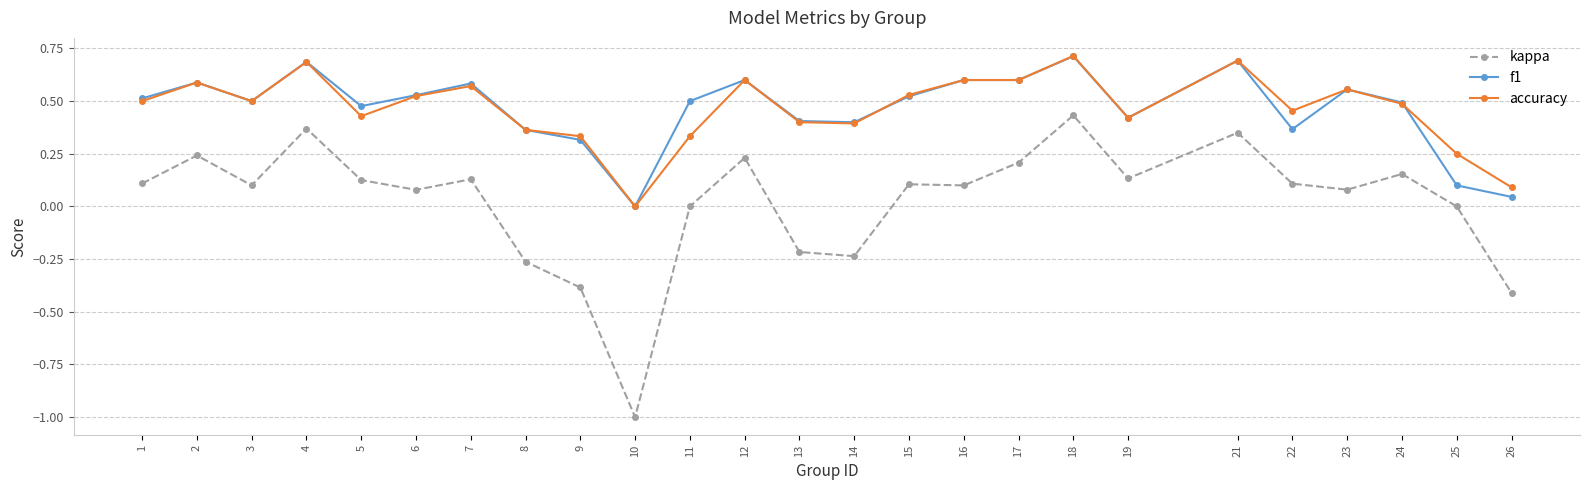

The accuracy series shows 0.2 at 11. True or false?

False